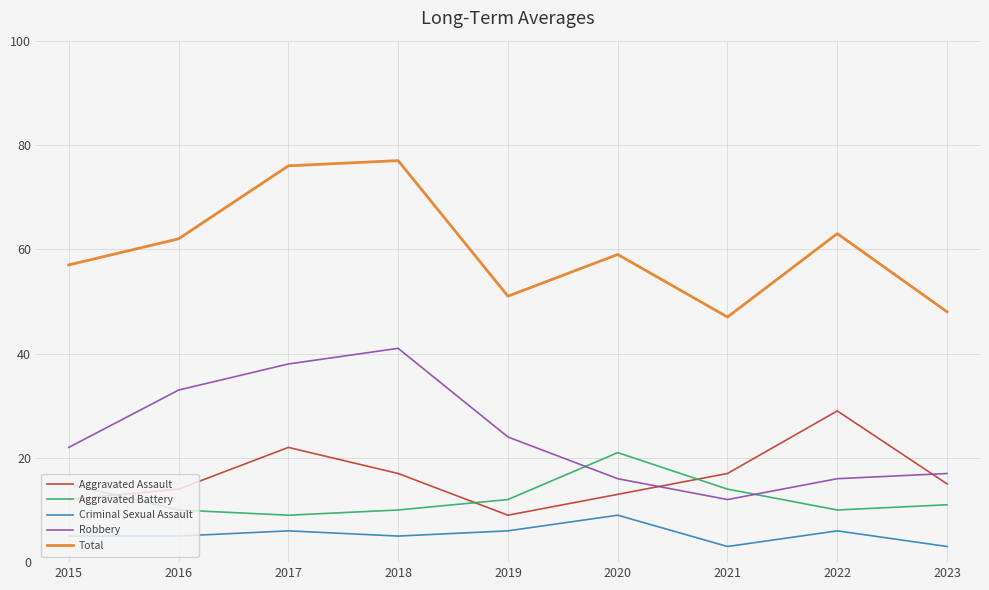

Which series has the largest total across all categories?

Total